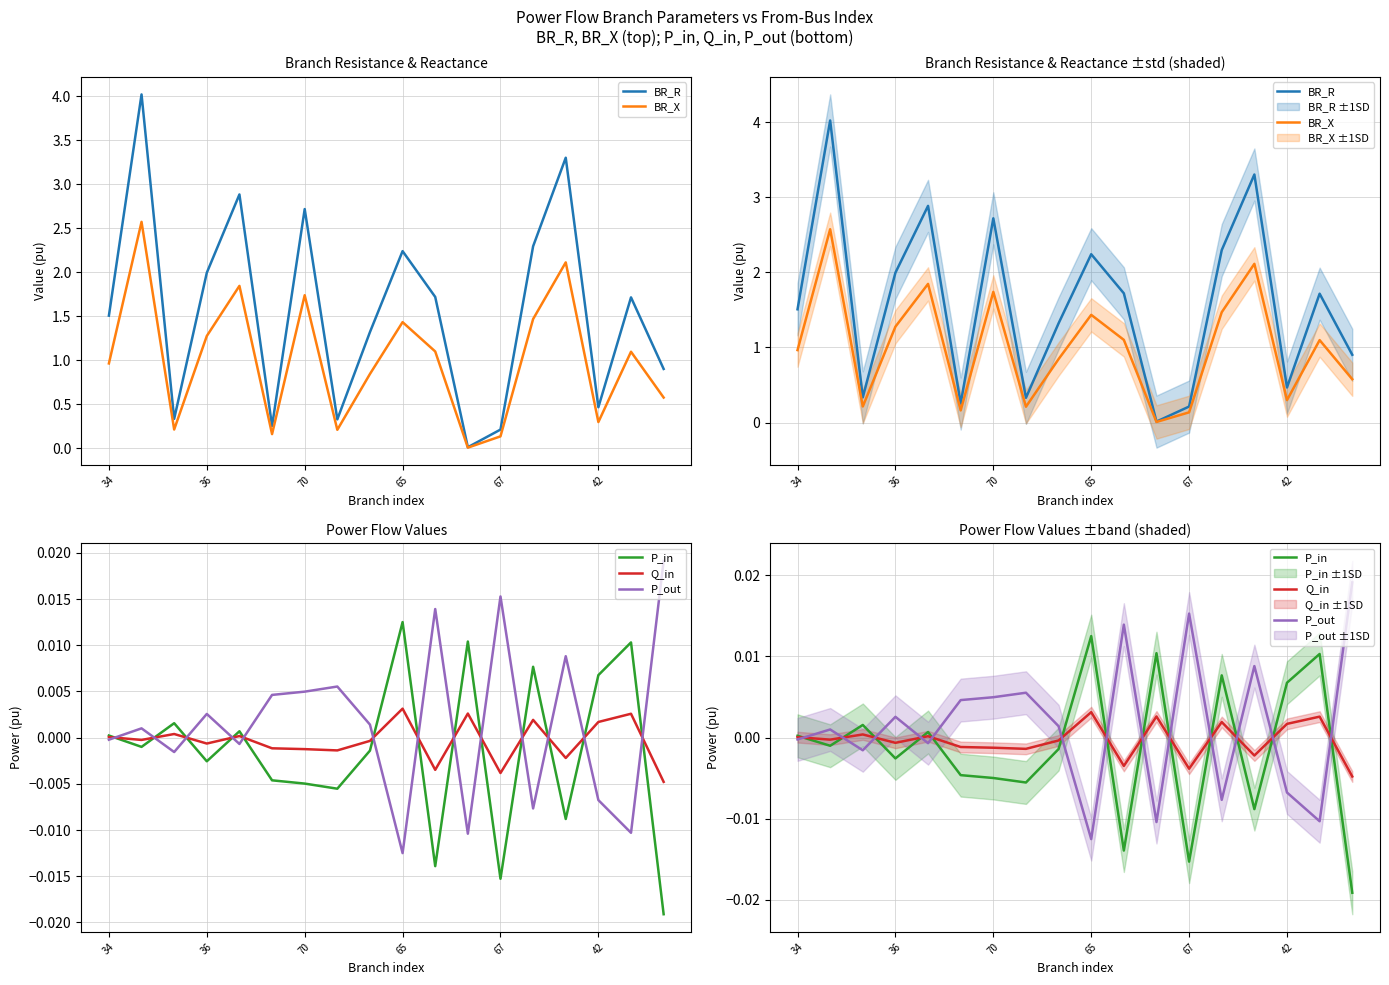

At how many categories does at least one series exceed 0?

18